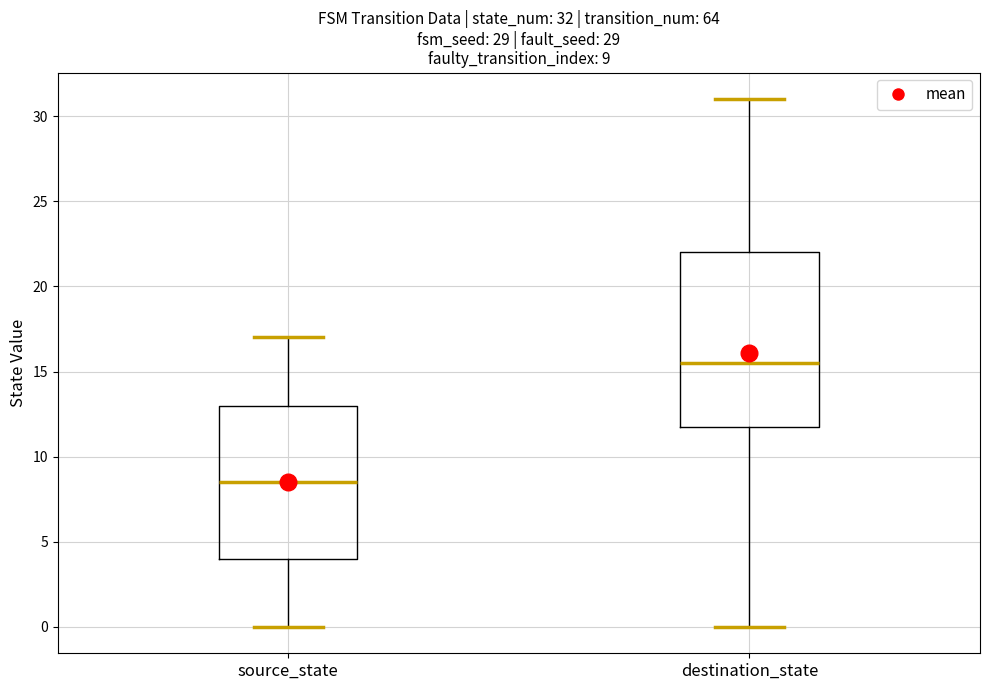

Which box's median line is the highest?

destination_state